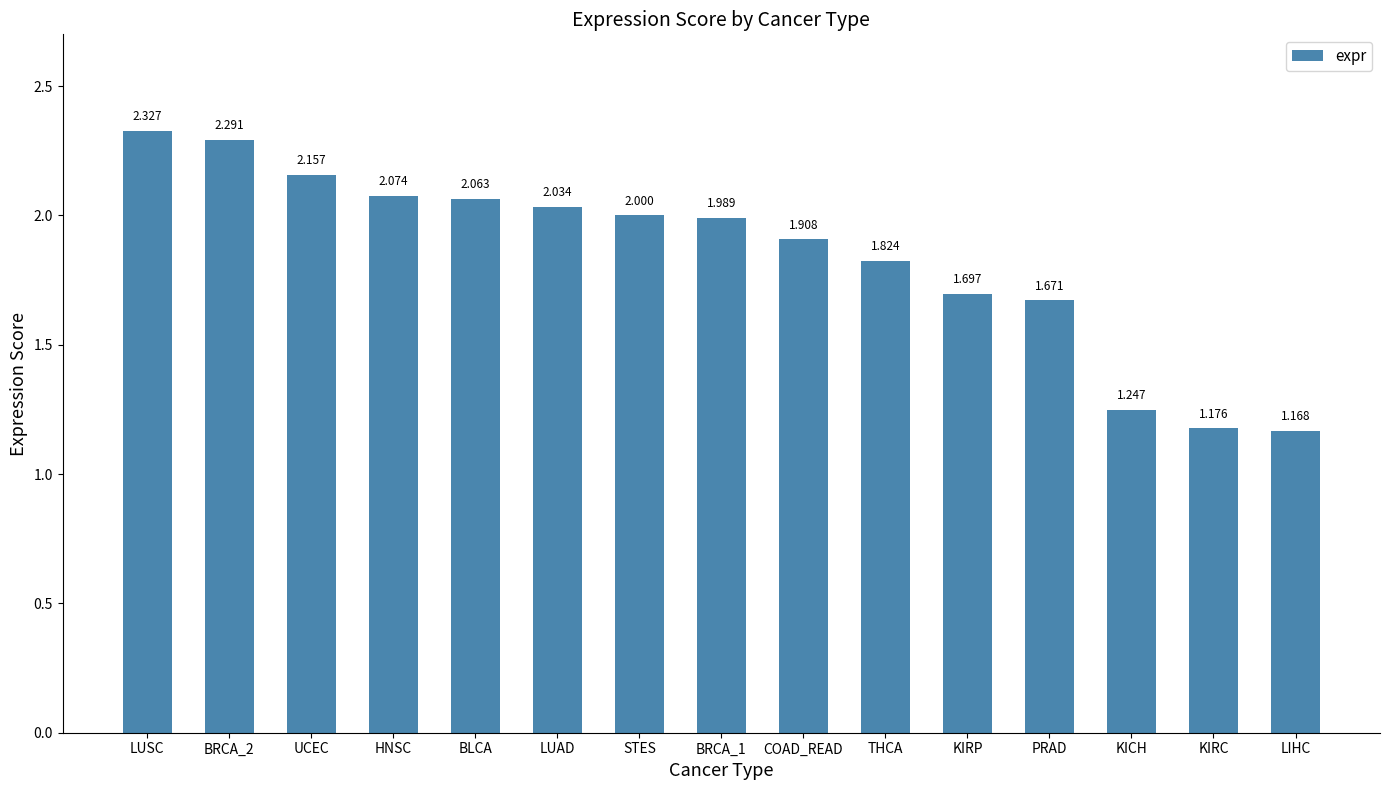

At which category does the chart reach its minimum across all series?

LIHC